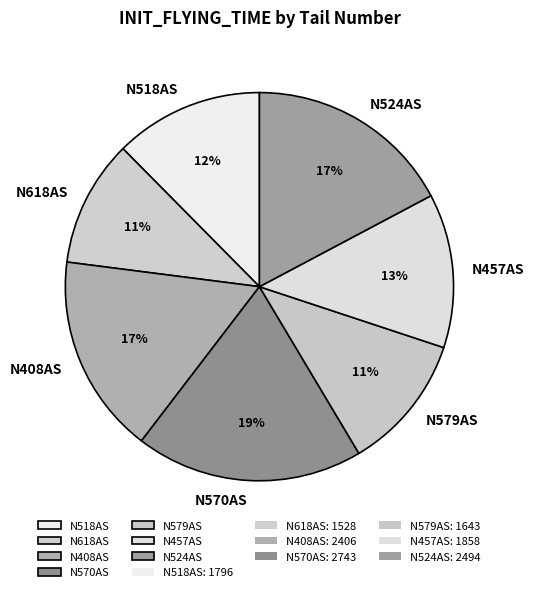

Do N524AS and N570AS together represent more than half of the pie?

No